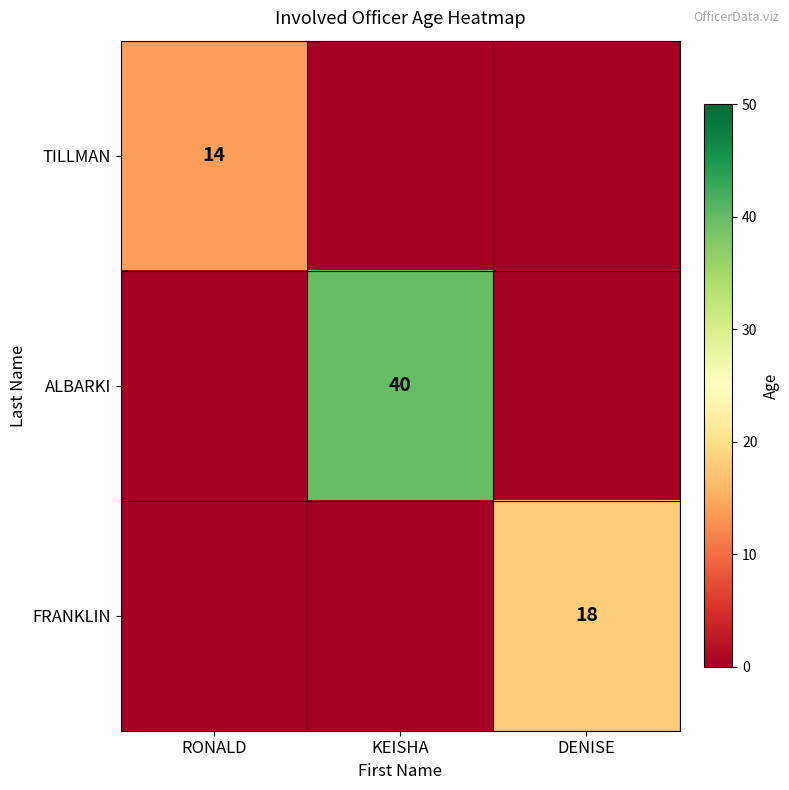

Is it true that ALBARKI equals 63 at KEISHA?

False